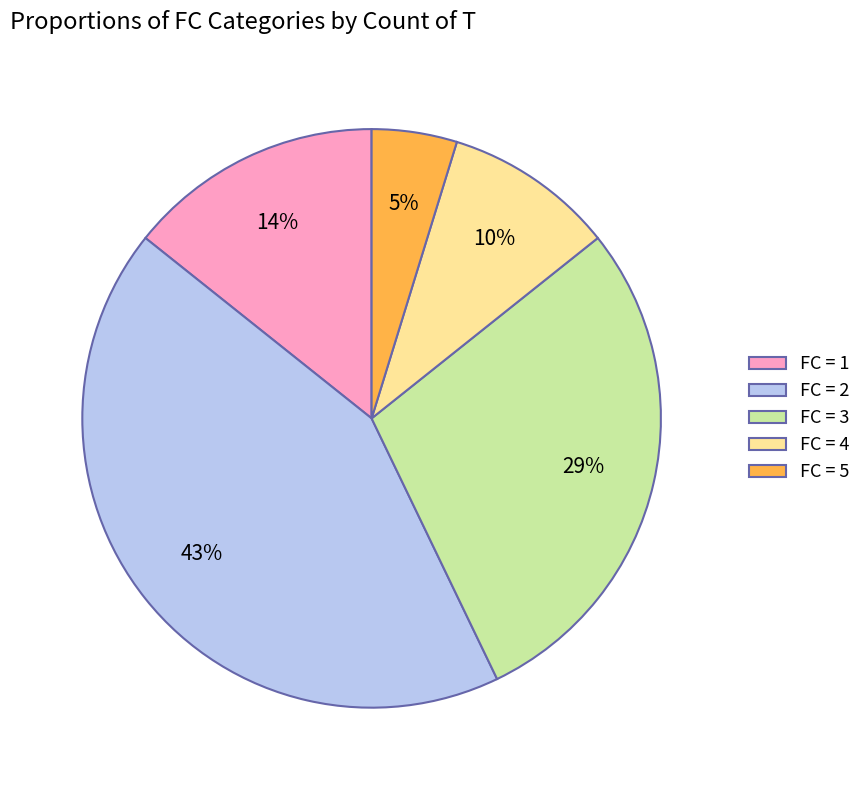

How many segments does this pie chart have?

5